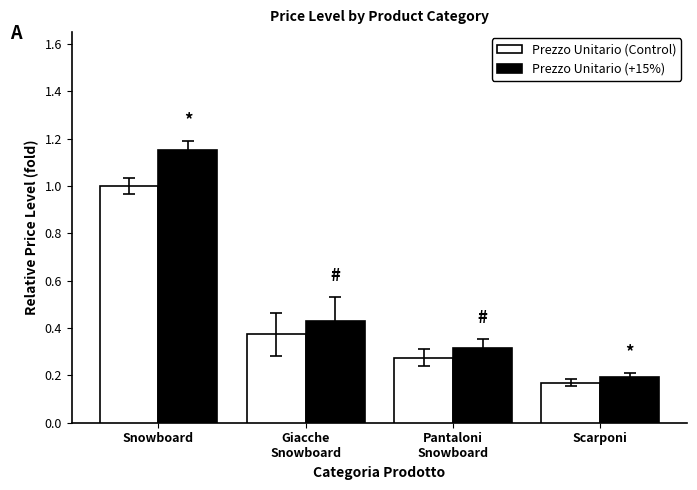

Where is Prezzo Unitario (Control) nearest to the value 0?

Scarponi